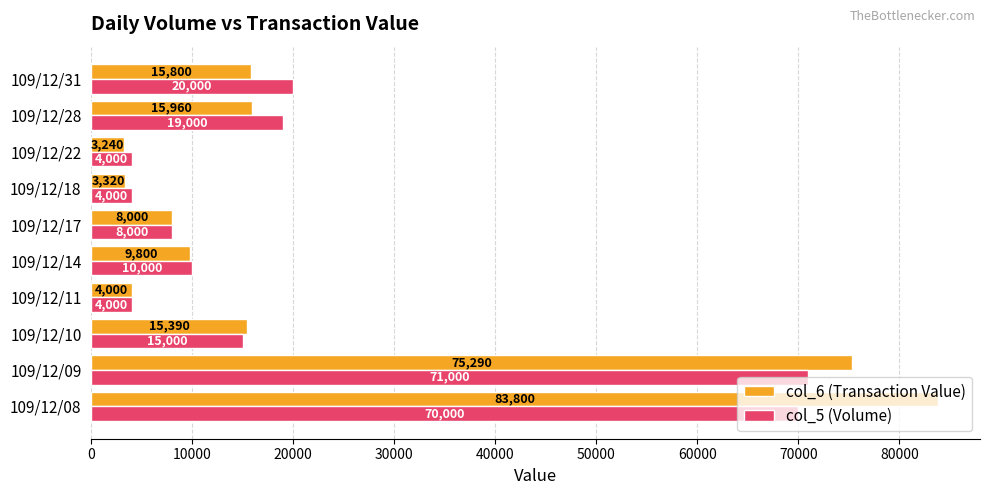

List the series in order of their peak value, highest first.

col_6 (Transaction Value), col_5 (Volume)